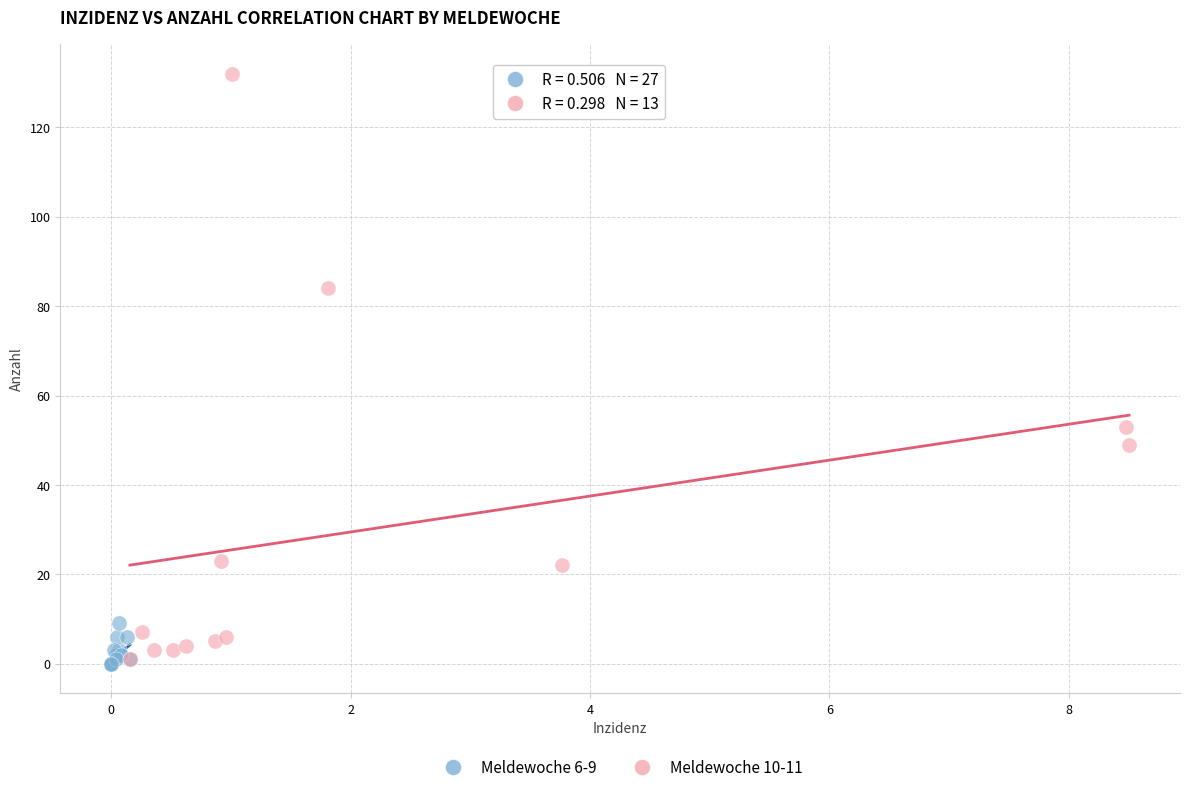

Which series has the widest spread of Y values?

Meldewoche 10-11